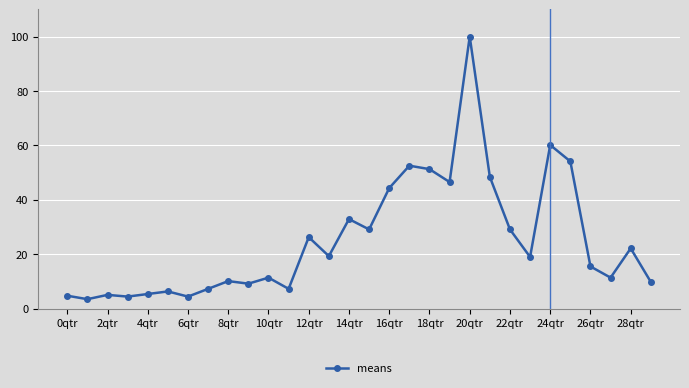

What is the value of the 5th point from the left?

5.4